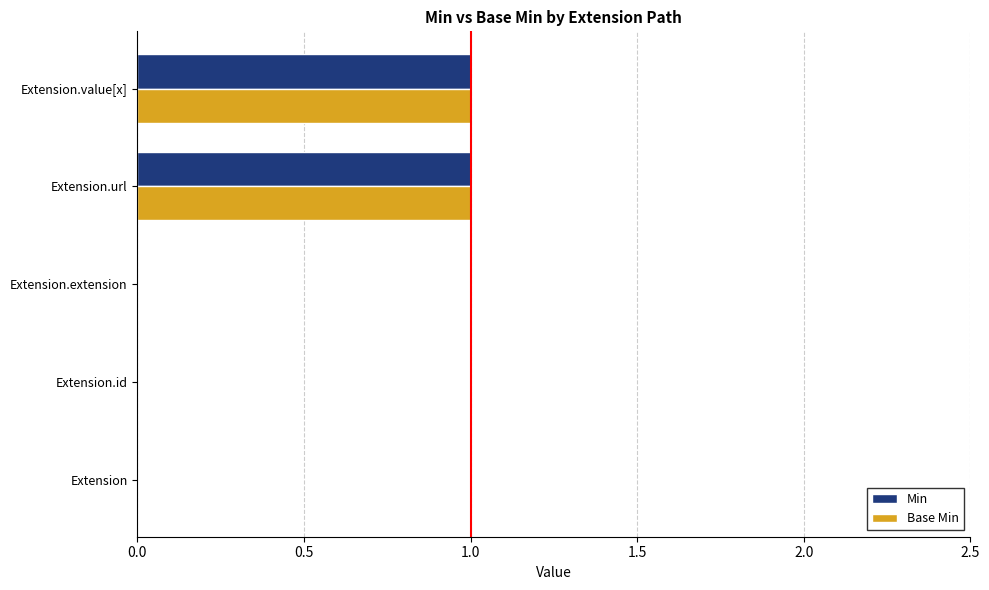

How many series are shown in this chart?

2